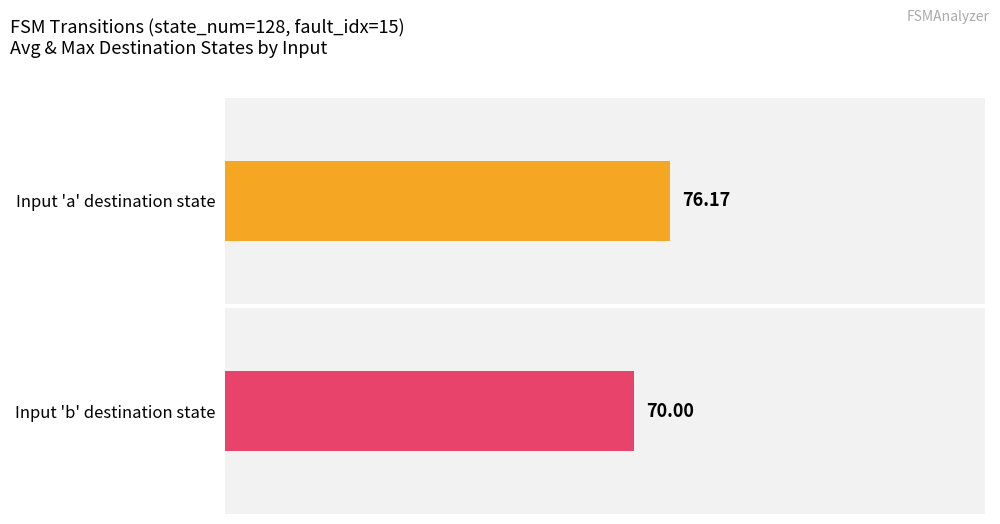

Is it true that output_symbol=1 (avg dest_state) equals 151.8 at state 8?

False